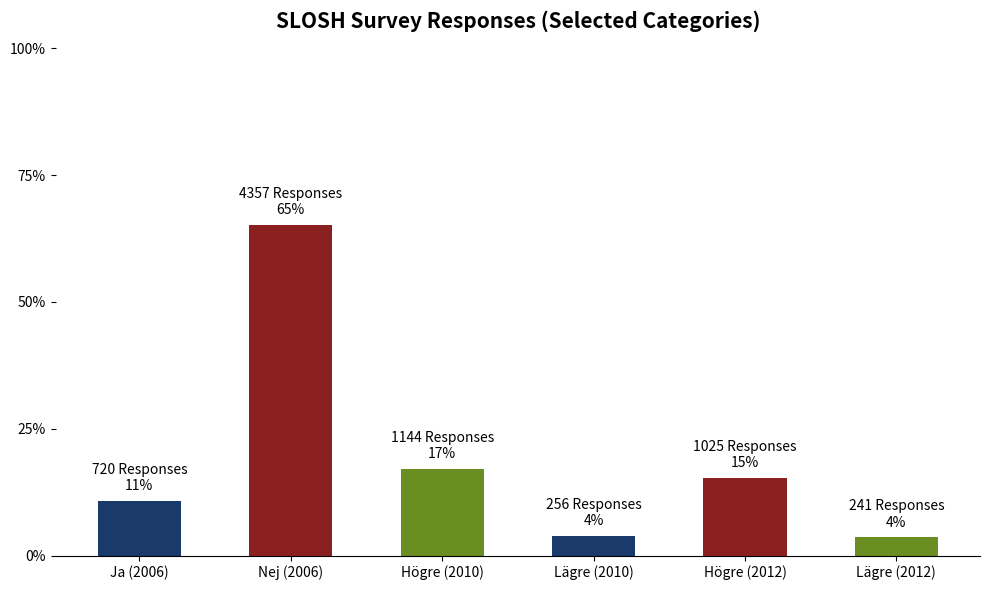

What is the label of the 2nd bar from the right?

Högre (2012)